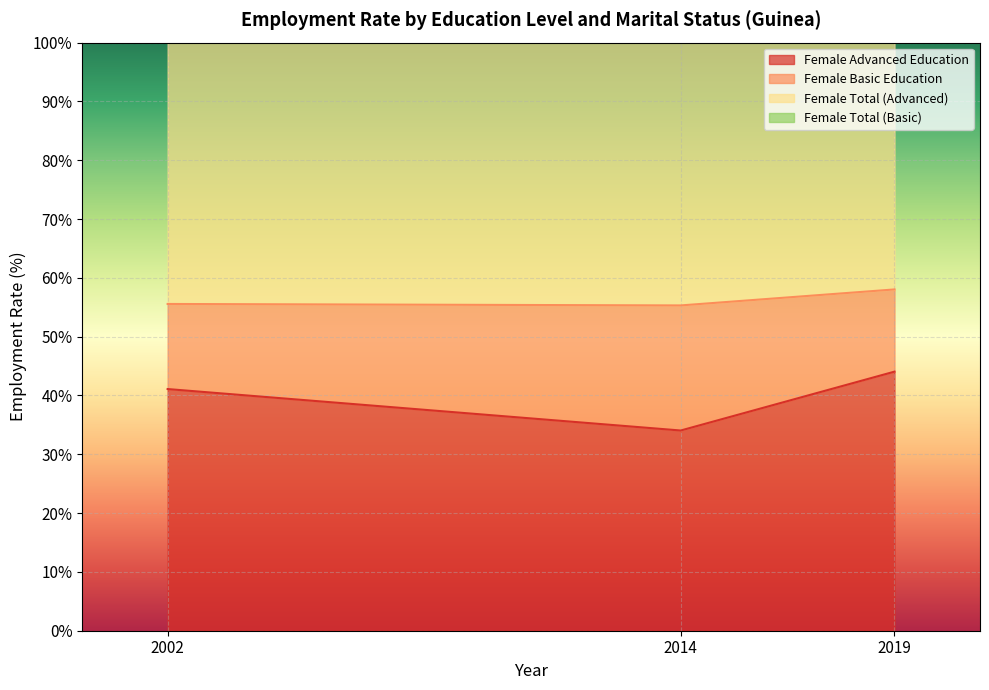

At which label is Female Advanced Education closest to 39?

2002